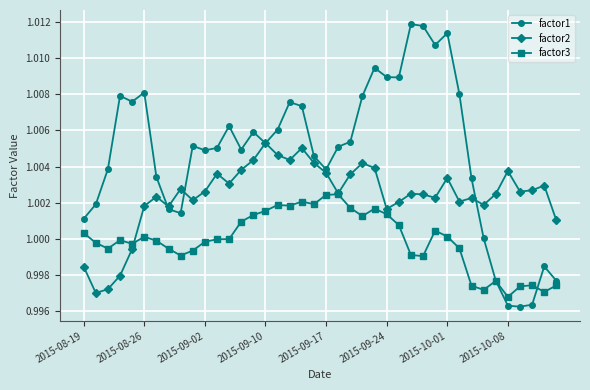

Which series has the largest total across all categories?

factor1